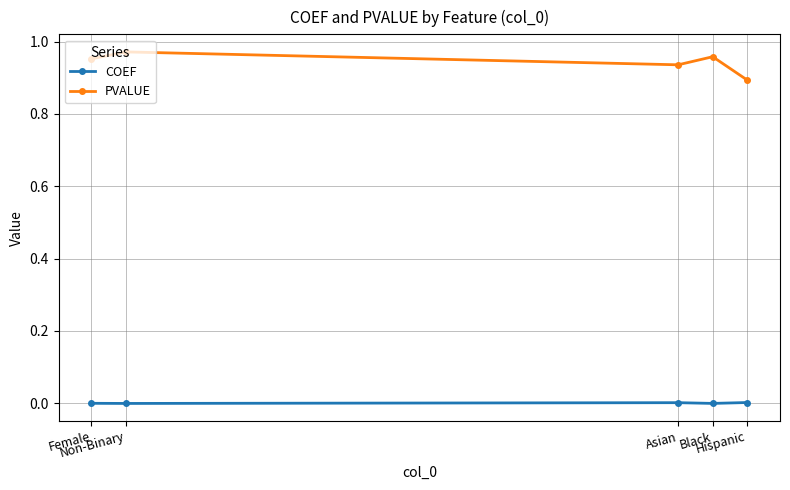

What is the sum of all PVALUE values?

4.7